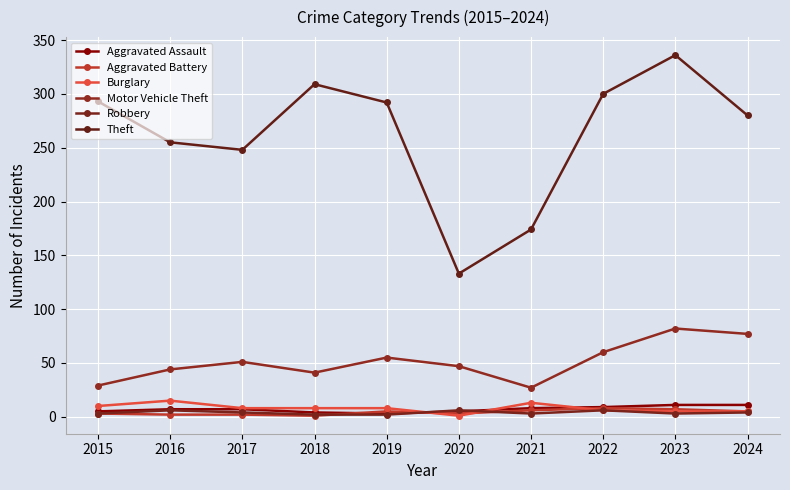

How many lines are shown in the chart?

6